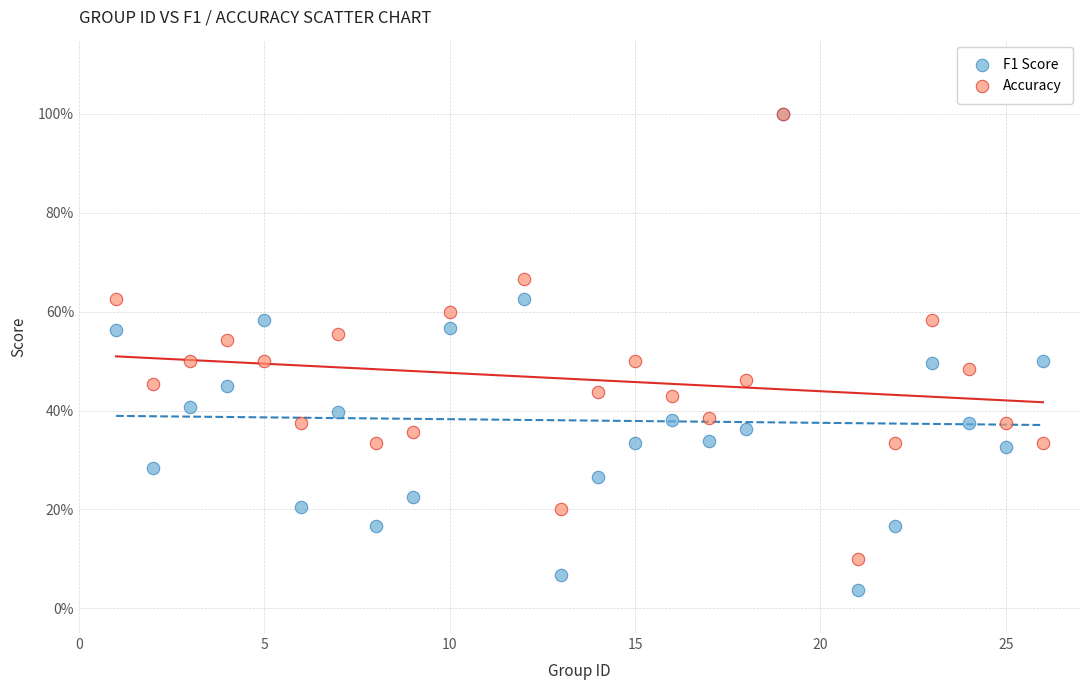

What are all the series names shown in the legend?

F1 Score, Accuracy